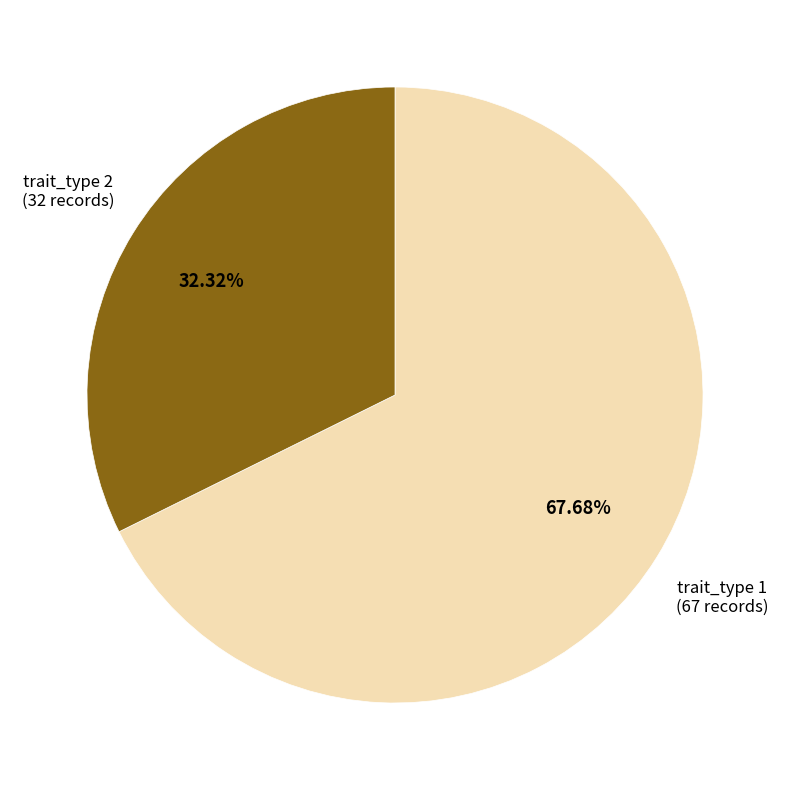

Is there a majority slice in this chart?

Yes